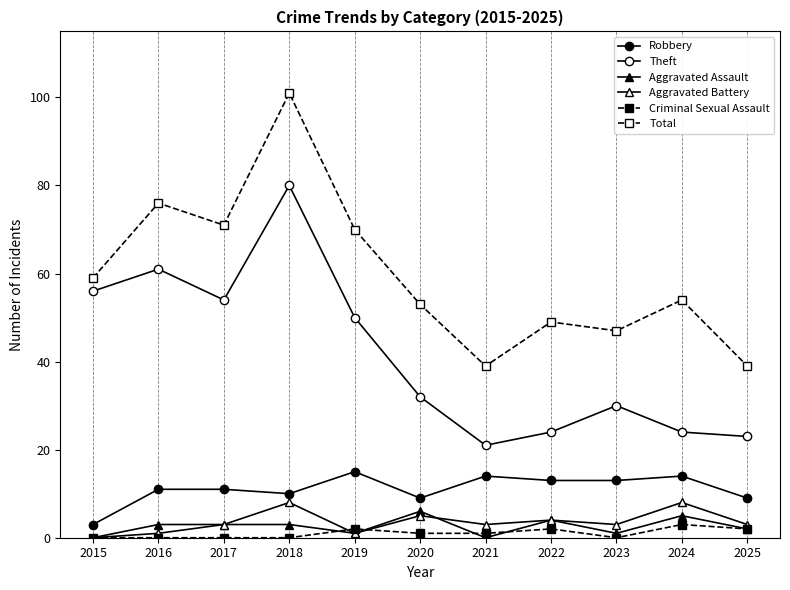

What is the difference between the Robbery values at 2016 and 2019?

4